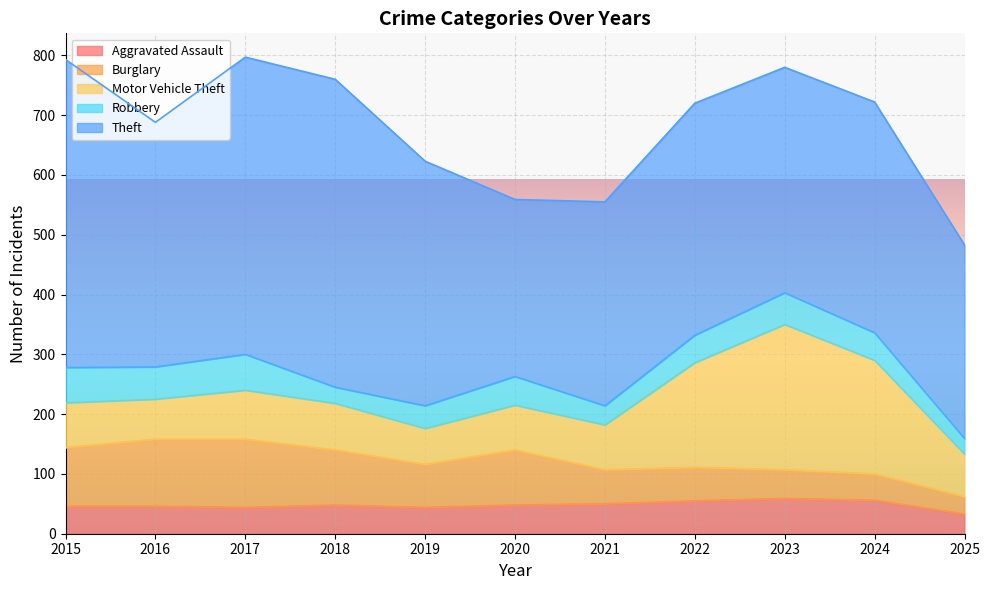

True or false: Theft has more than 1 points higher than both neighbors.

True